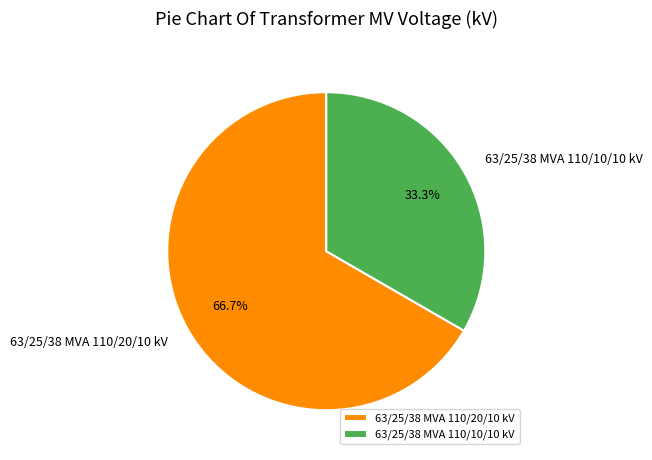

Which category has the biggest portion of the pie?

63/25/38 MVA 110/20/10 kV